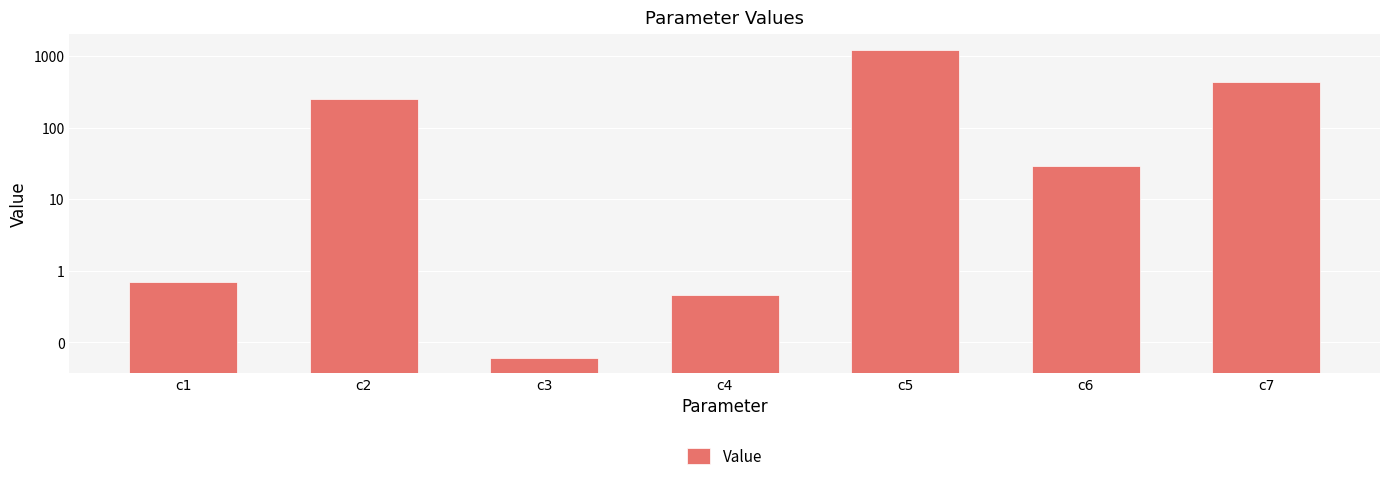

The value at c2 is 252.6. True or false?

True